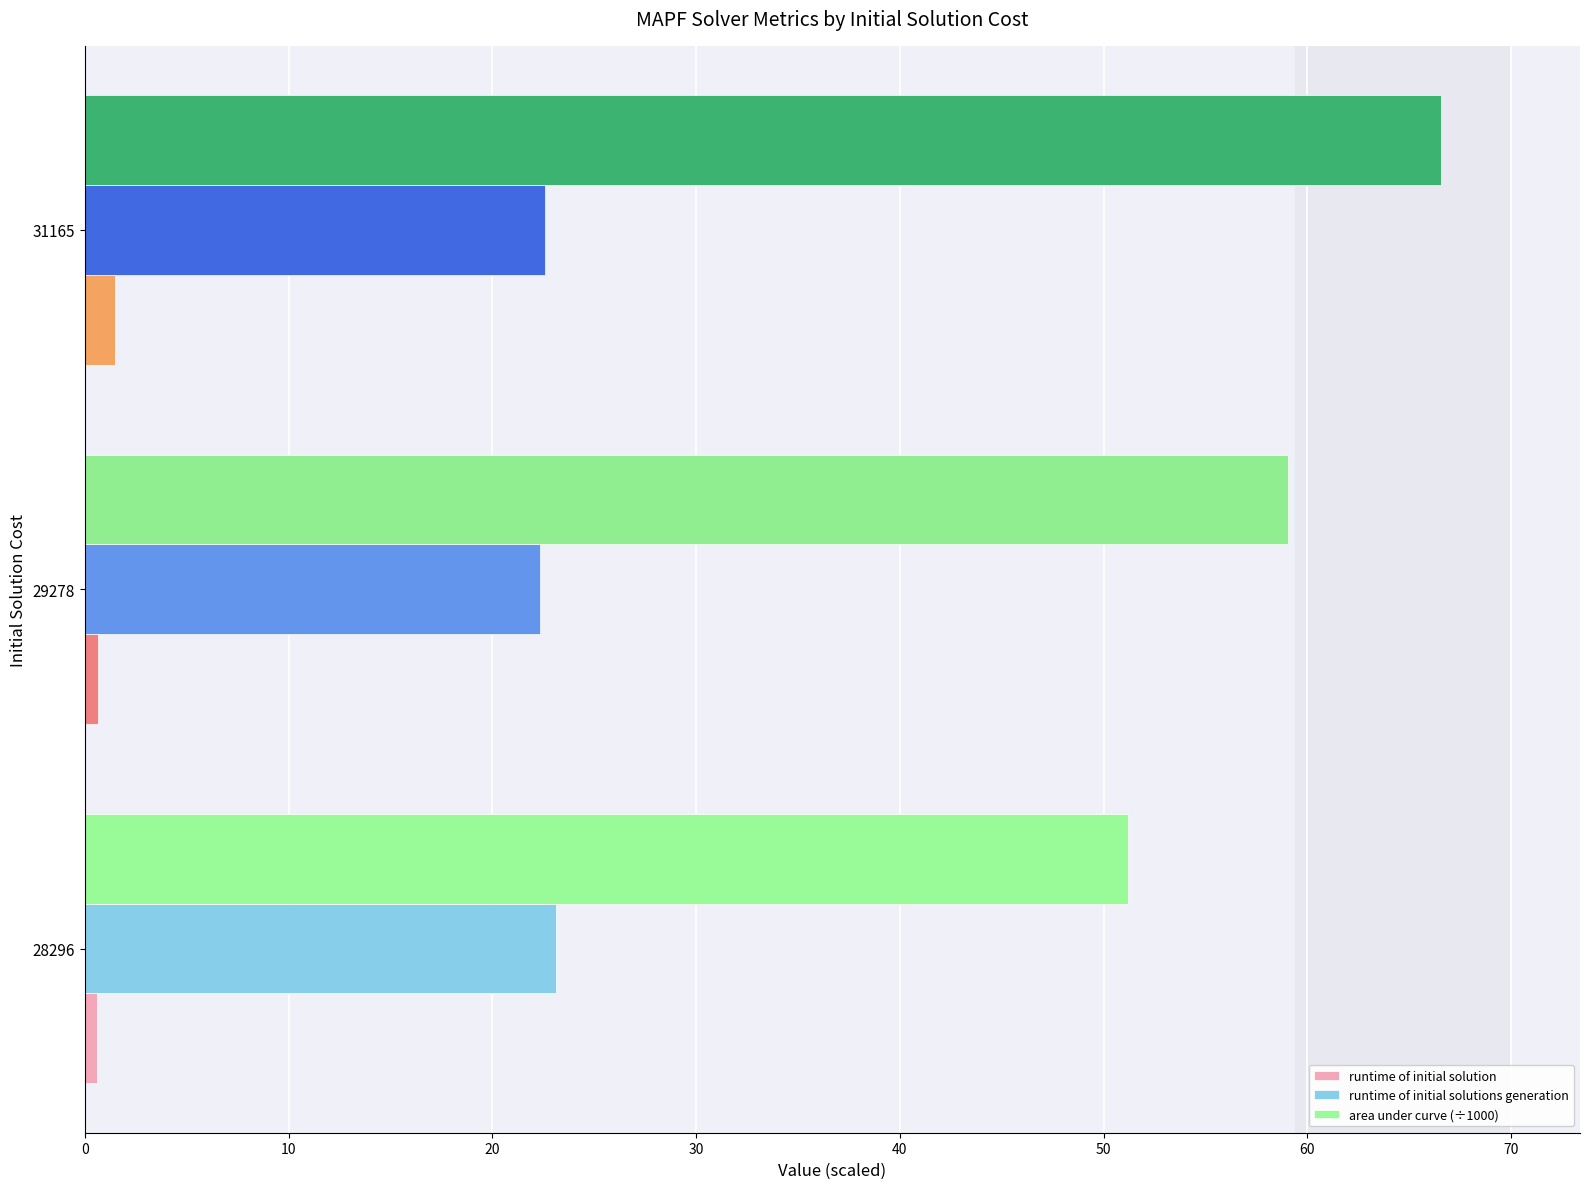

List the series in order of their overall mean, highest first.

area under curve (÷1000), runtime of initial solutions generation, runtime of initial solution